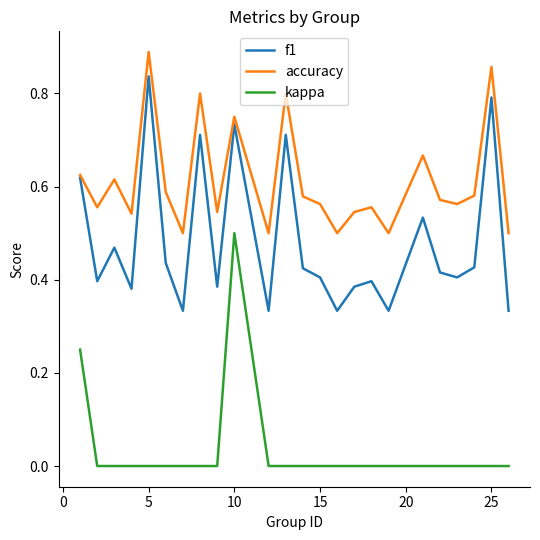

Is this an area chart (filled region under the line)?

No